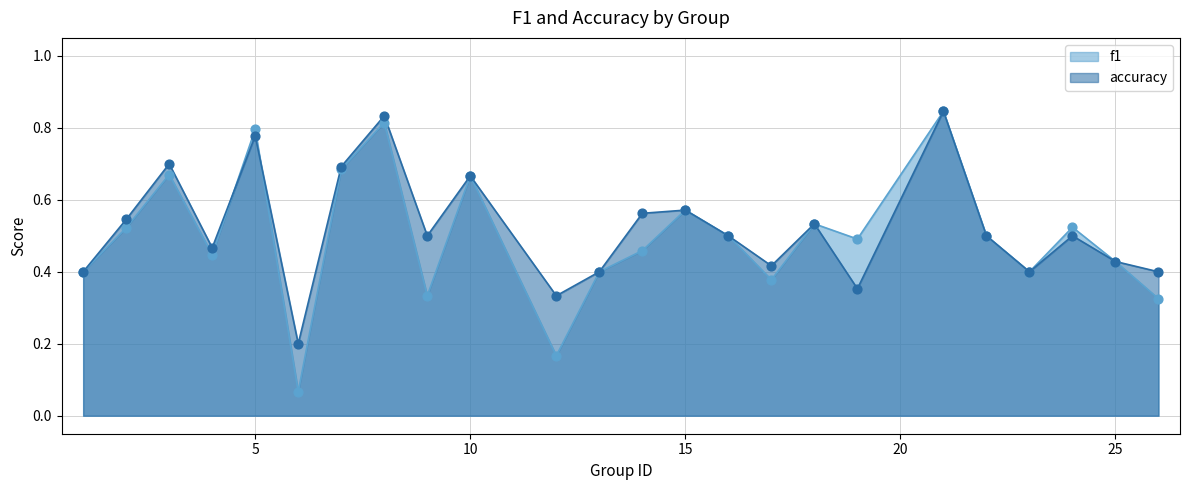

Is the value of accuracy at 4 greater than the value of f1 at 25?

Yes